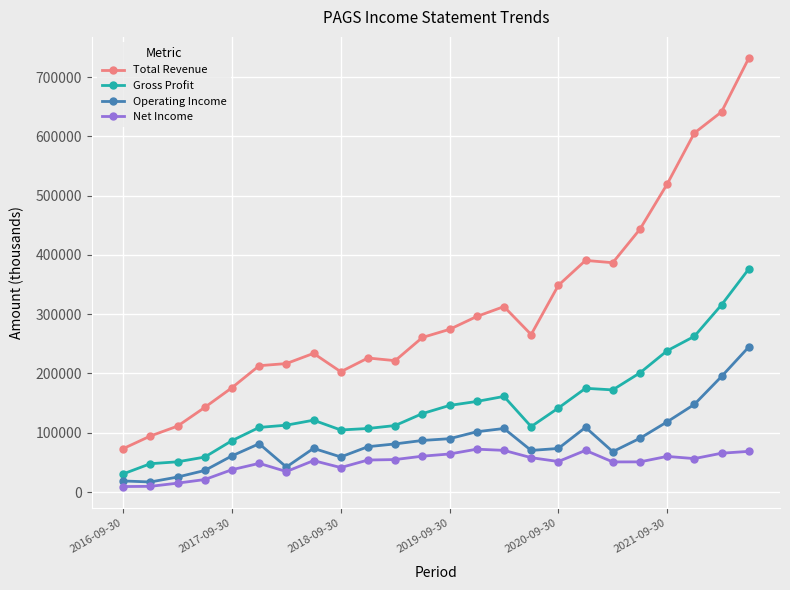

Does the chart display data point markers on the line(s)?

Yes